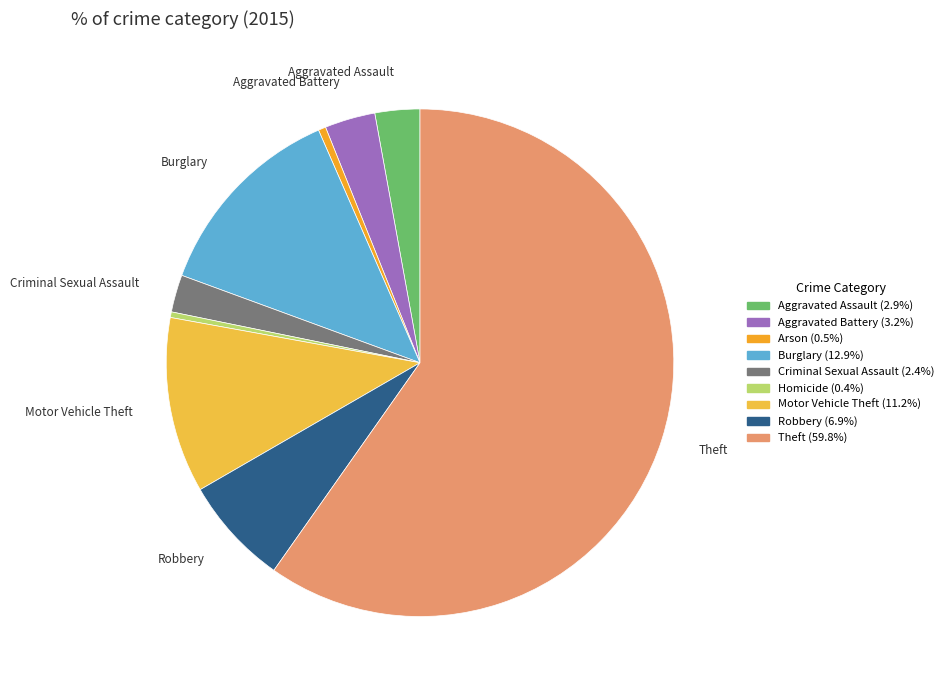

How many slices are in this pie chart?

9